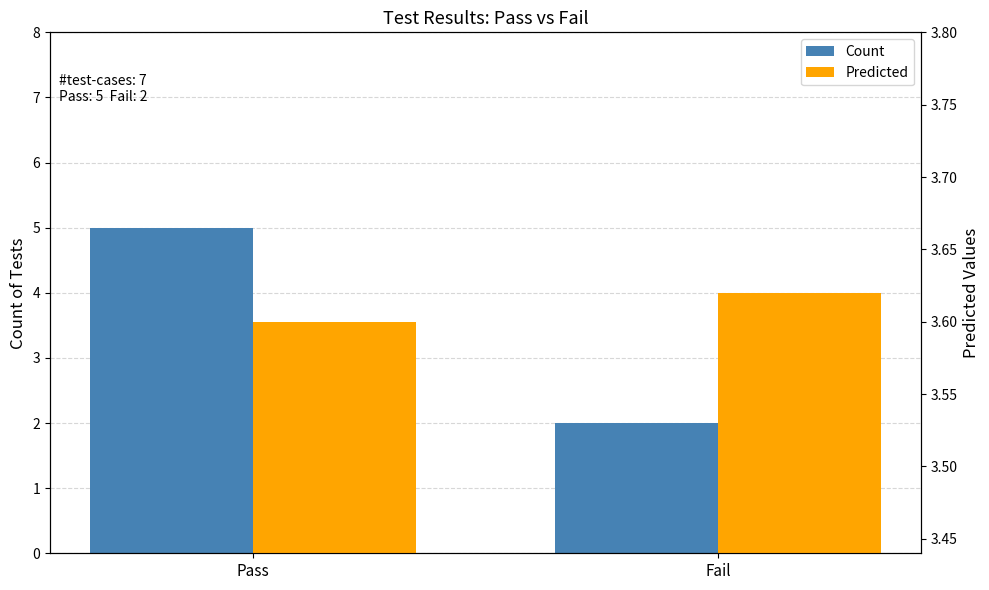

How many series are shown in this chart?

2